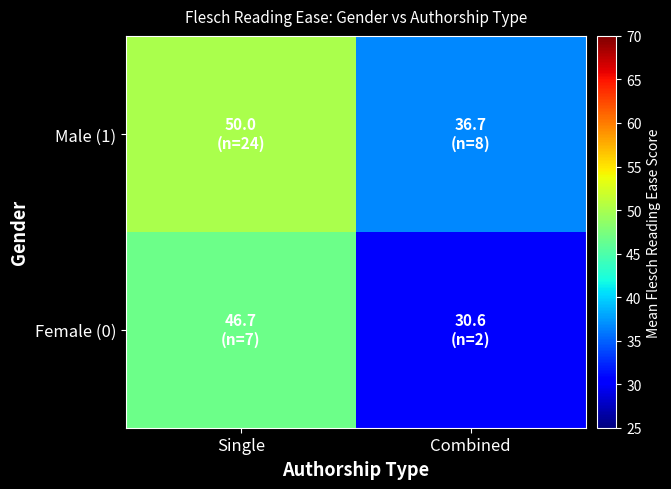

Reading right to left, list all the values displayed in this chart.

Female (0): Combined=30.6	Single=46.7
Male (1): Combined=36.7	Single=50.0